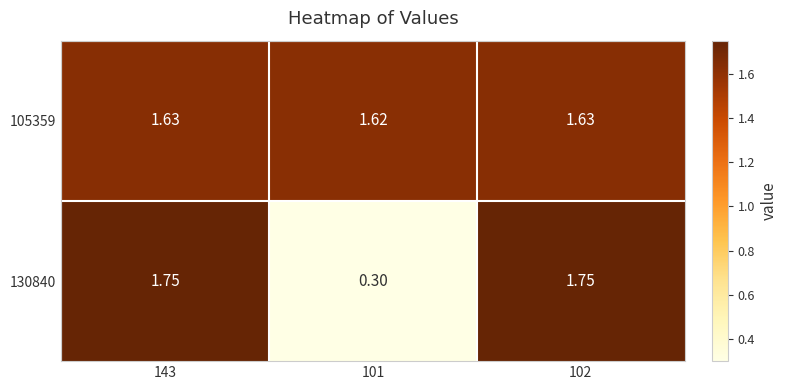

Is the value of 130840 at 101 greater than the value of 105359 at 101?

No